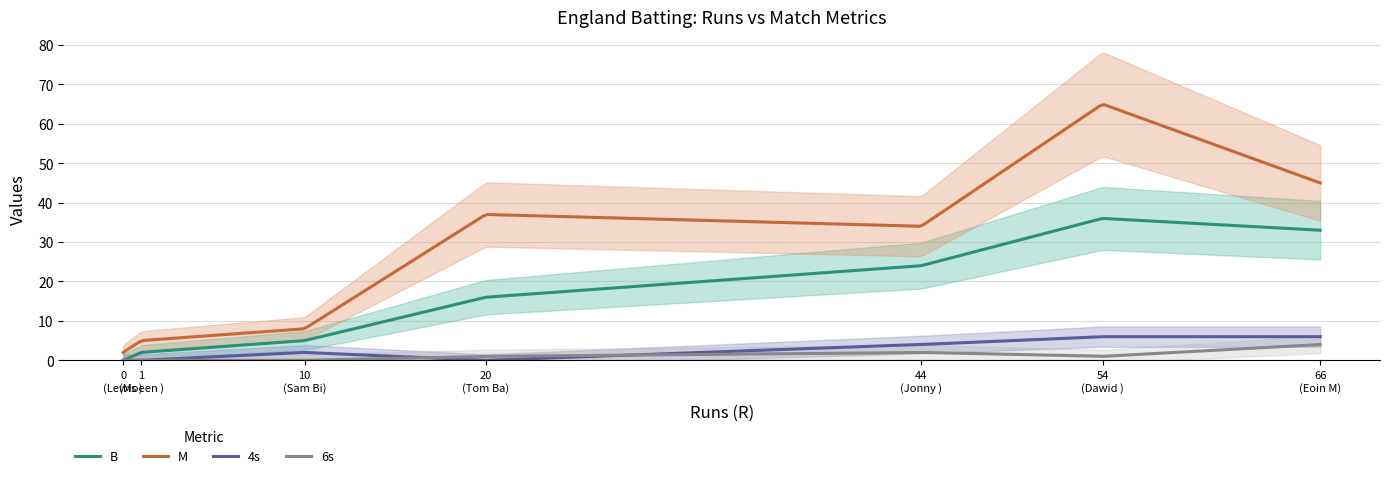

Which series has the largest range (max minus min)?

M